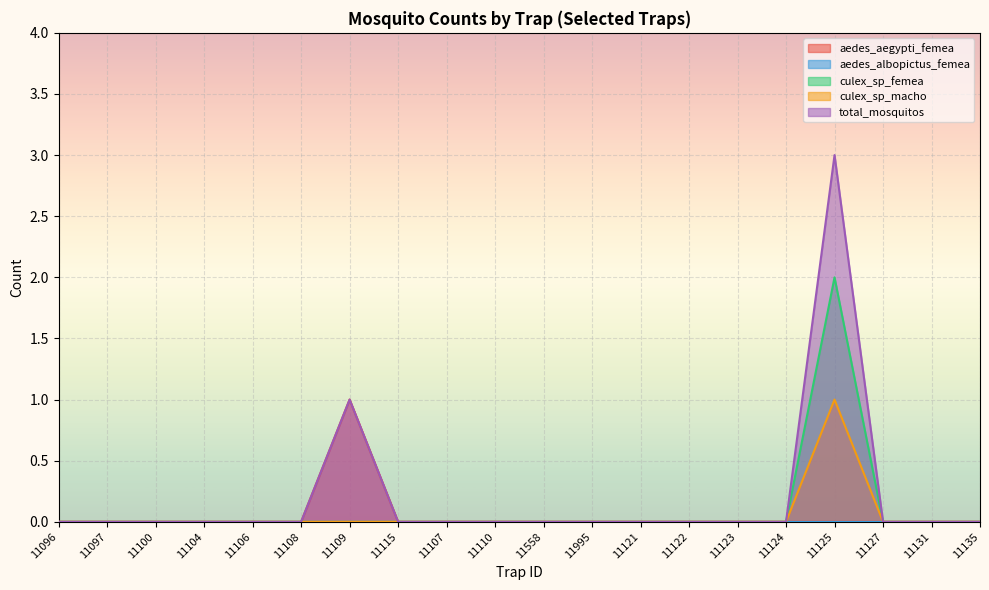

Which series has the largest total across all categories?

total_mosquitos